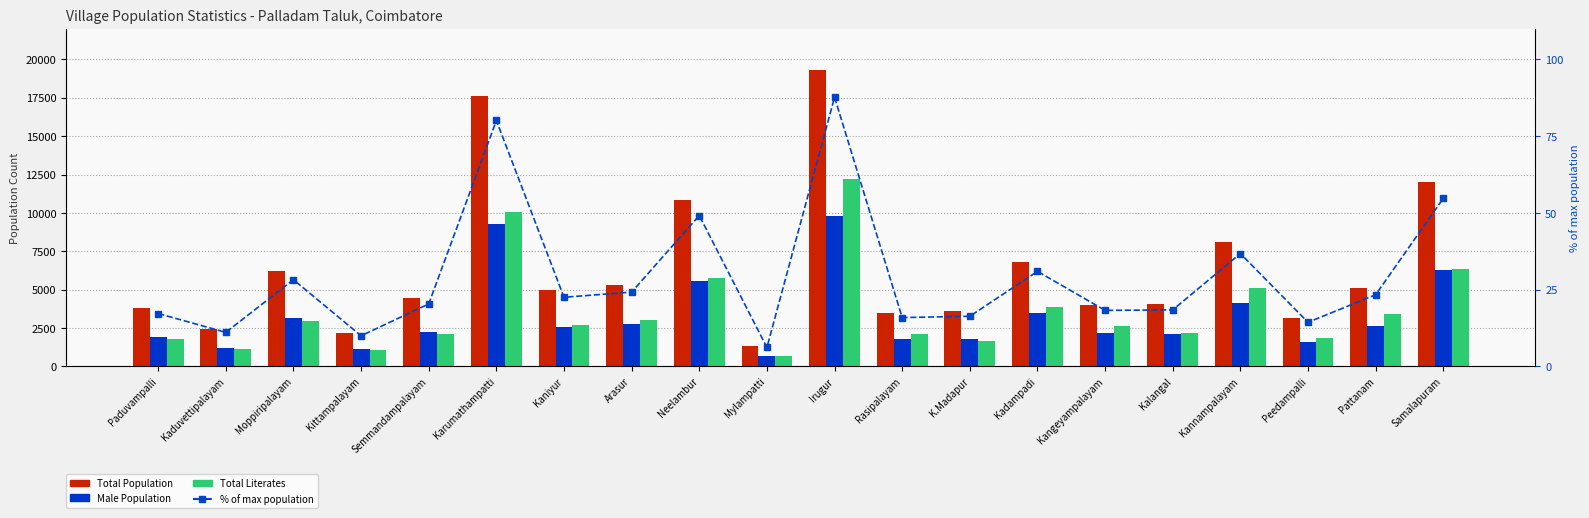

What position from the right is Karumathampatti?

15